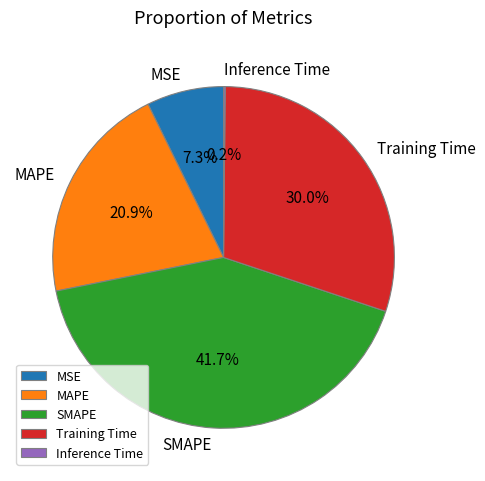

Do MAPE and SMAPE together represent more than half of the pie?

Yes